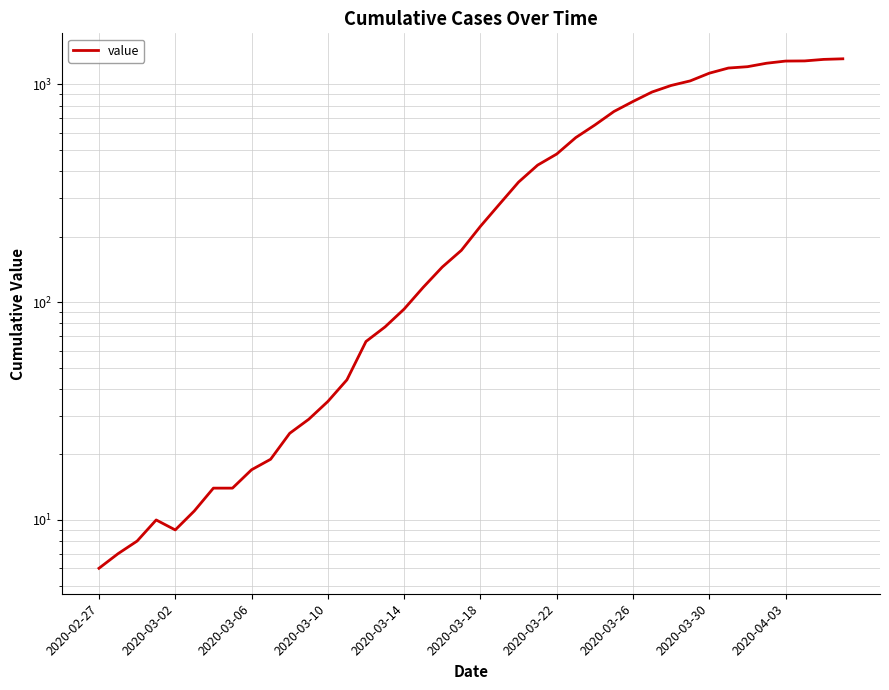

Between 33 and 20, which is larger?

33